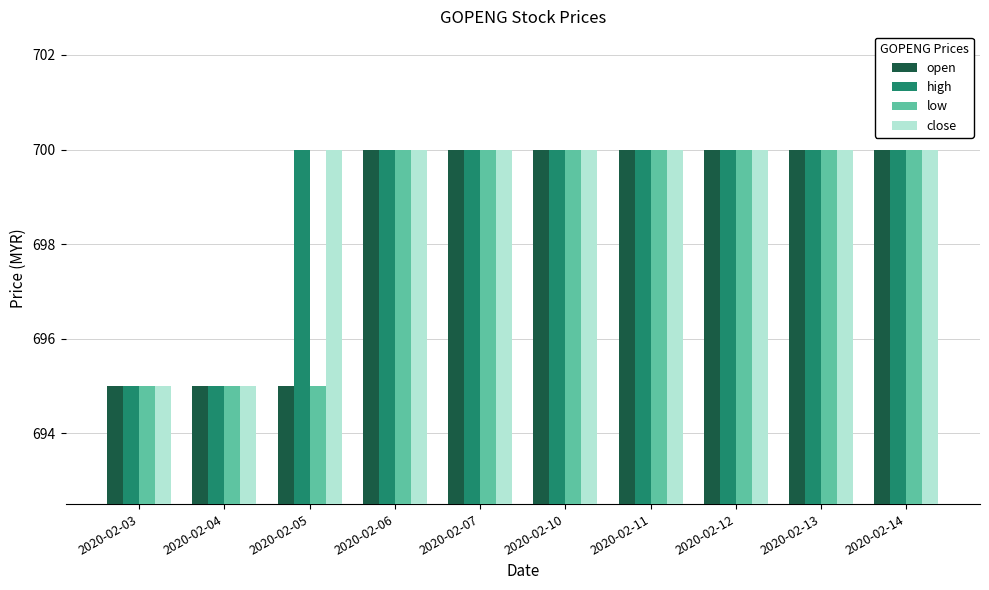

What is the value of the close bar at the 5th from the left?

700